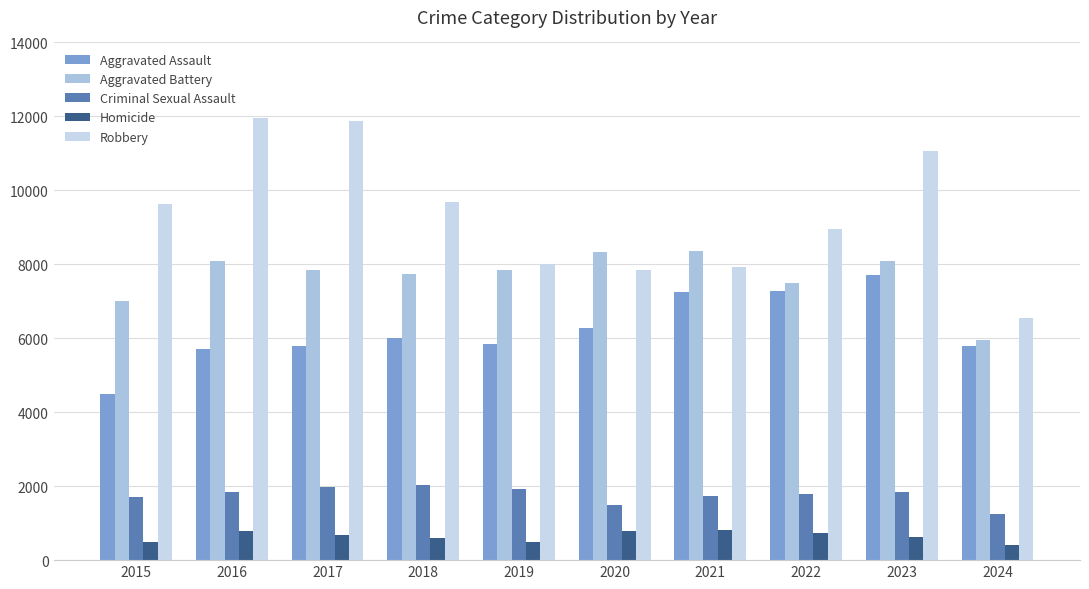

How many series are shown in this chart?

5